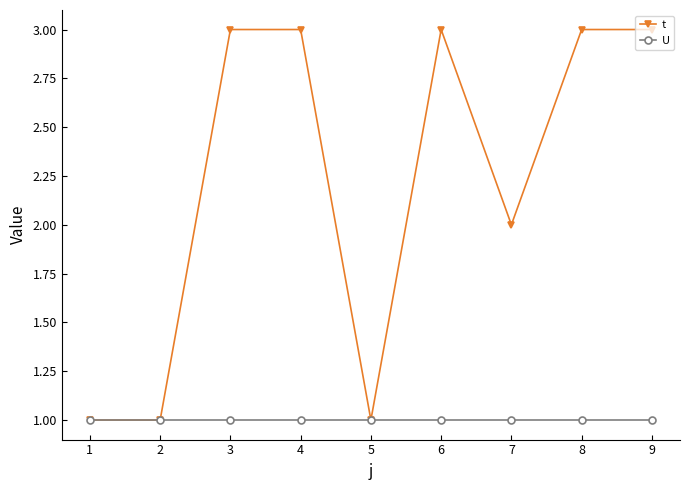

Rank the series by their maximum value, from highest to lowest.

t, U